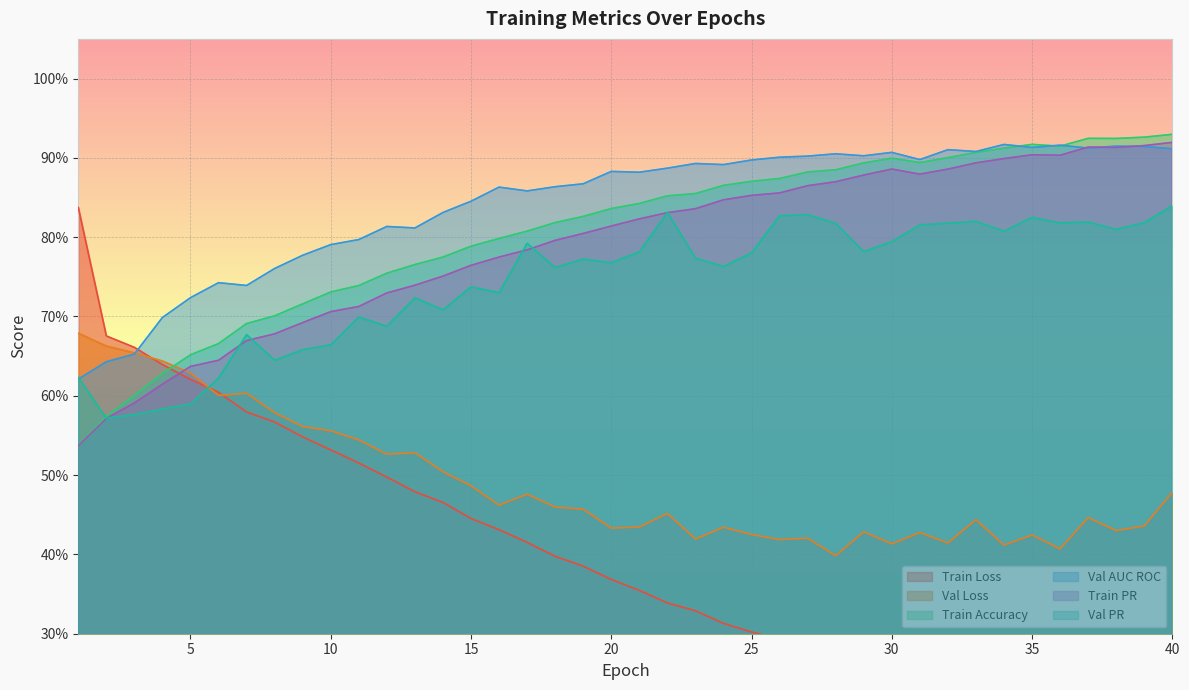

Between 7 and 19, which series saw the biggest shift?

Train Loss